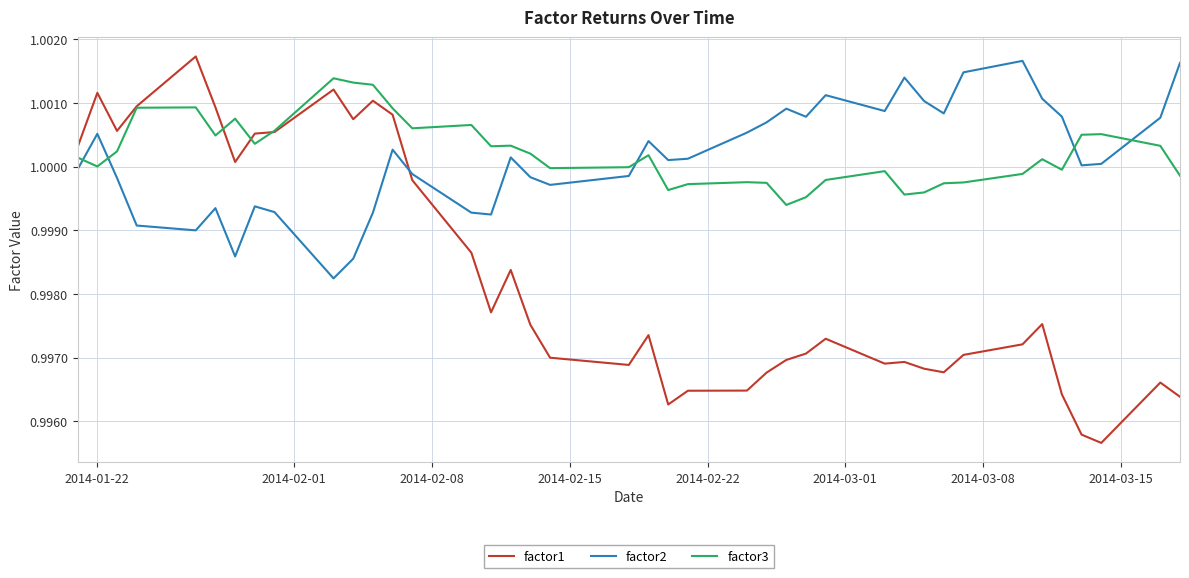

In factor3, how many points are higher than both neighbors (excluding endpoints)?

10